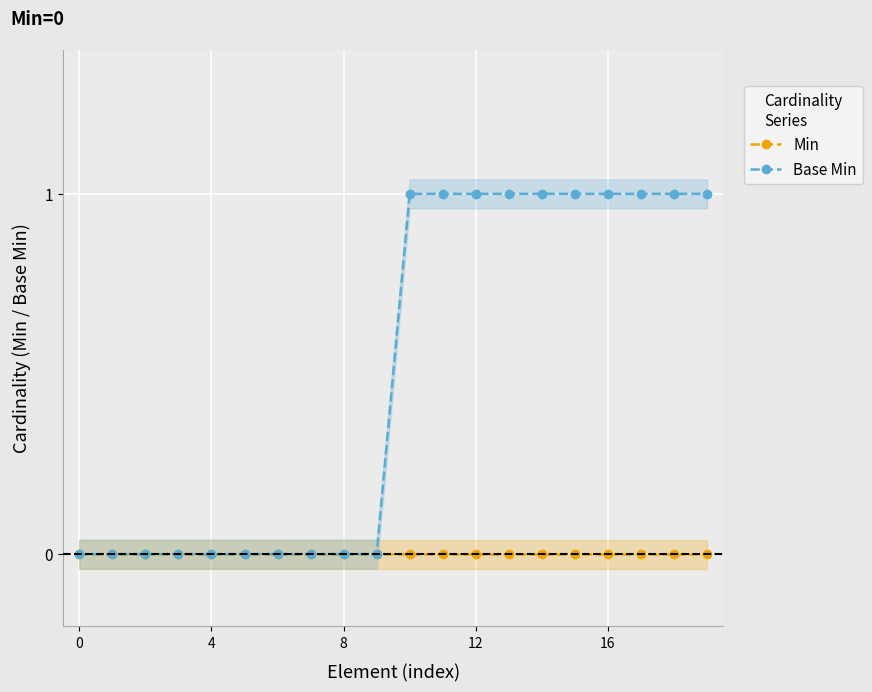

Between 18 and 17, which is larger?

18